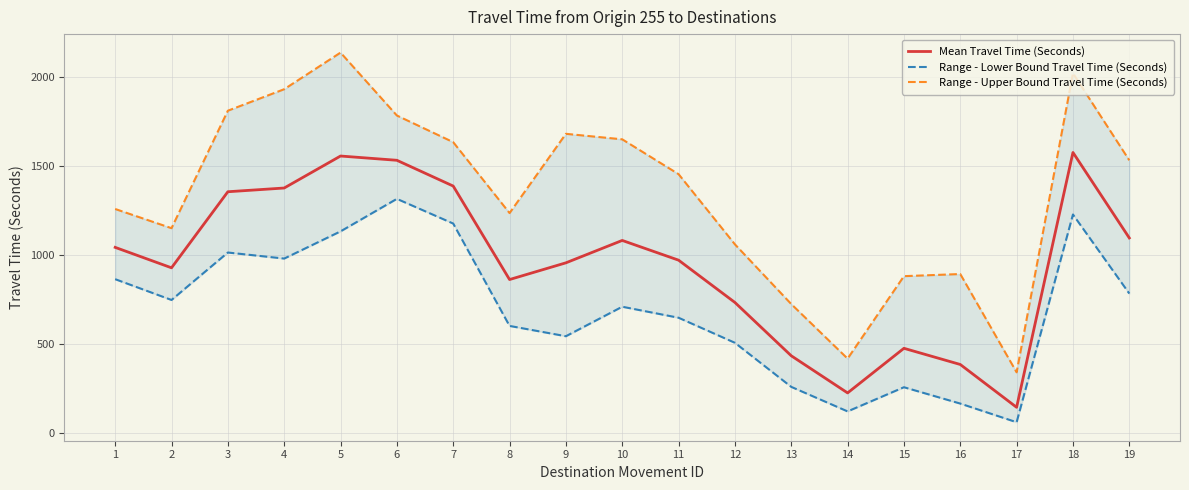

The value of Mean Travel Time (Seconds) at 16 is 384. True or false?

True